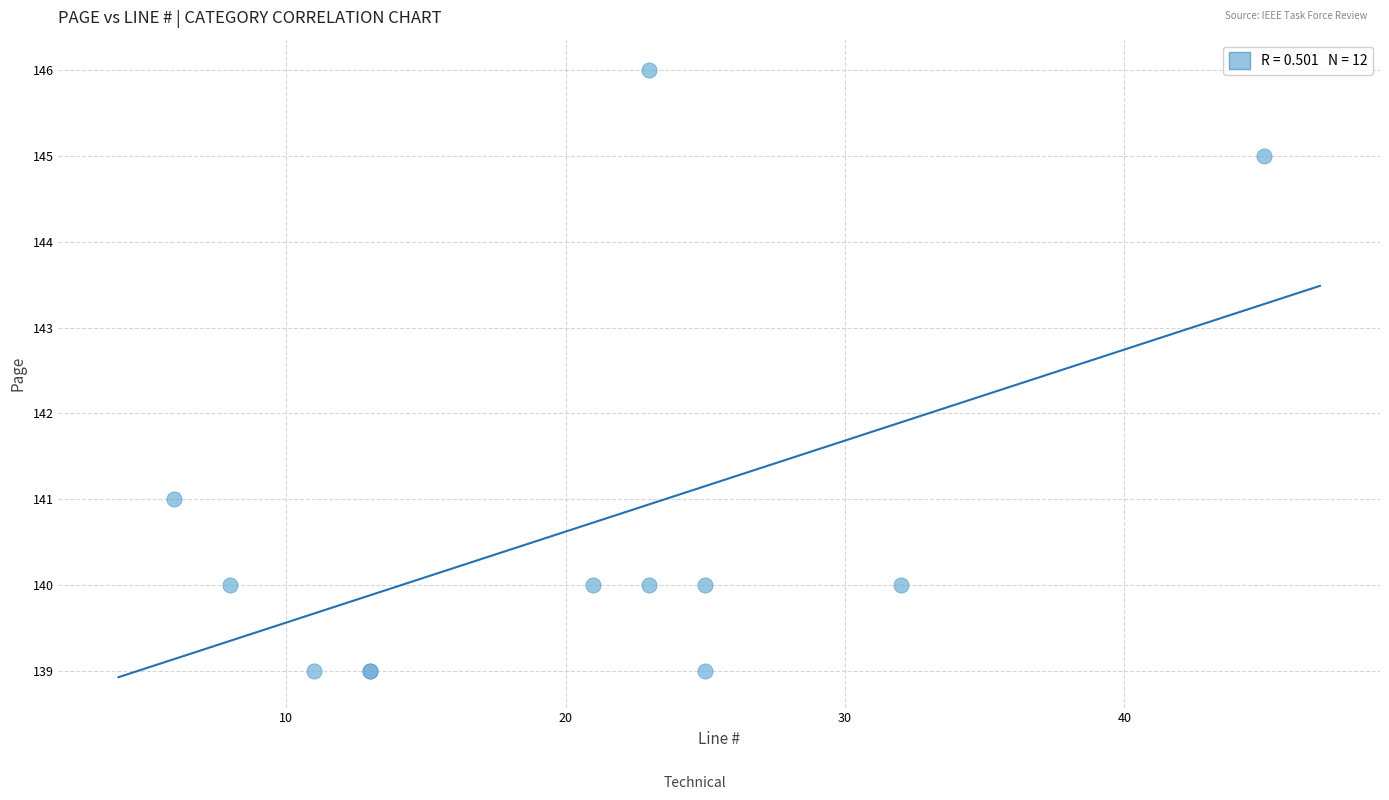

What Y value in the scatter plot is closest to 142?

141